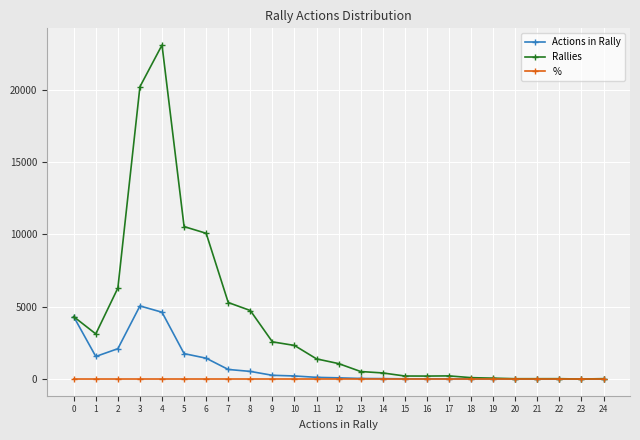

What value does the Rallies series have at 12?

1066.0